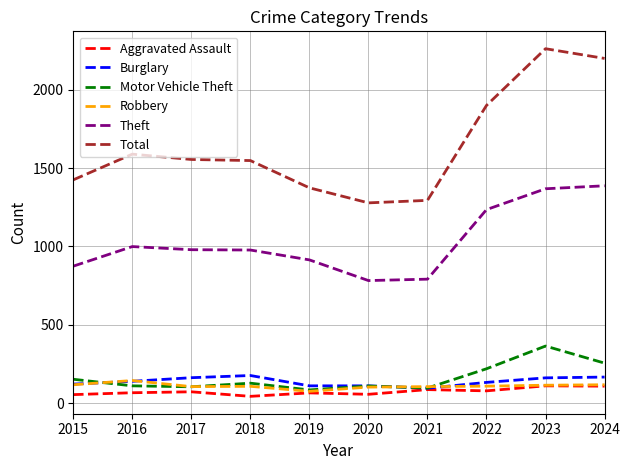

What is the maximum value for Aggravated Assault?

110